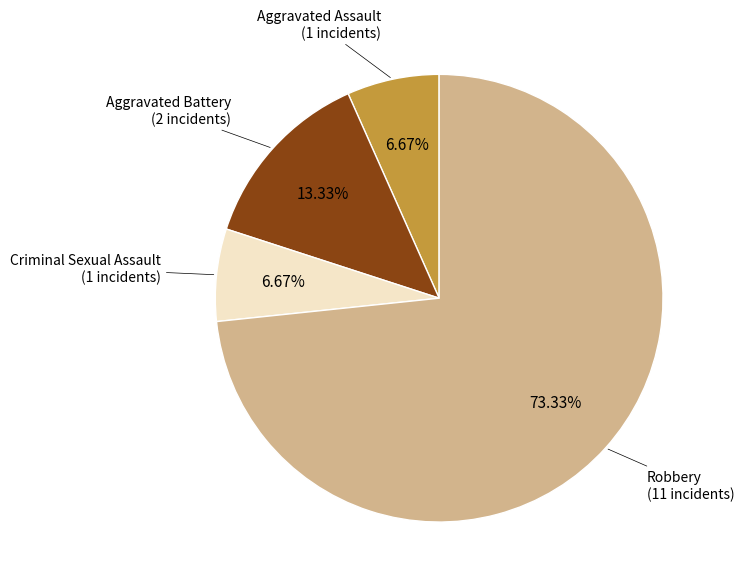

Count the number of slices in the pie.

4